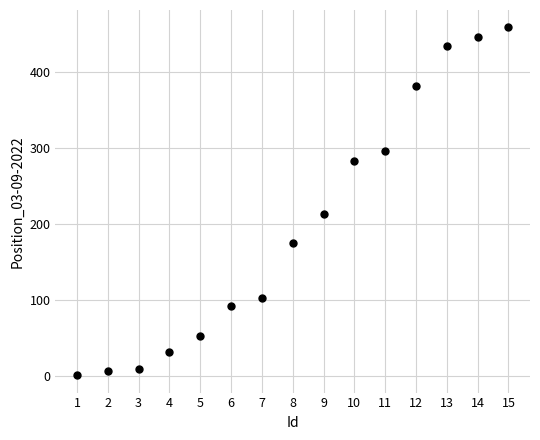

What Y value in the scatter plot is closest to 230?

213